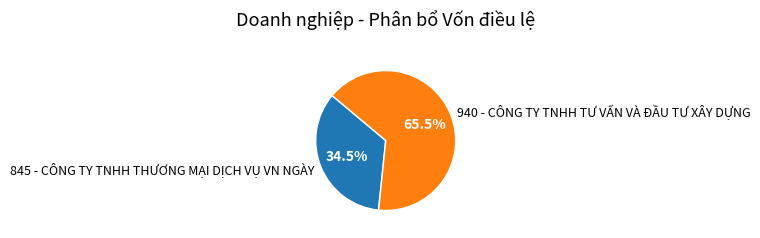

Which has a higher value, 940 - CÔNG TY TNHH TƯ VẤN VÀ ĐẦU TƯ XÂY DỰNG or 845 - CÔNG TY TNHH THƯƠNG MẠI DỊCH VỤ VN NGÀY?

940 - CÔNG TY TNHH TƯ VẤN VÀ ĐẦU TƯ XÂY DỰNG